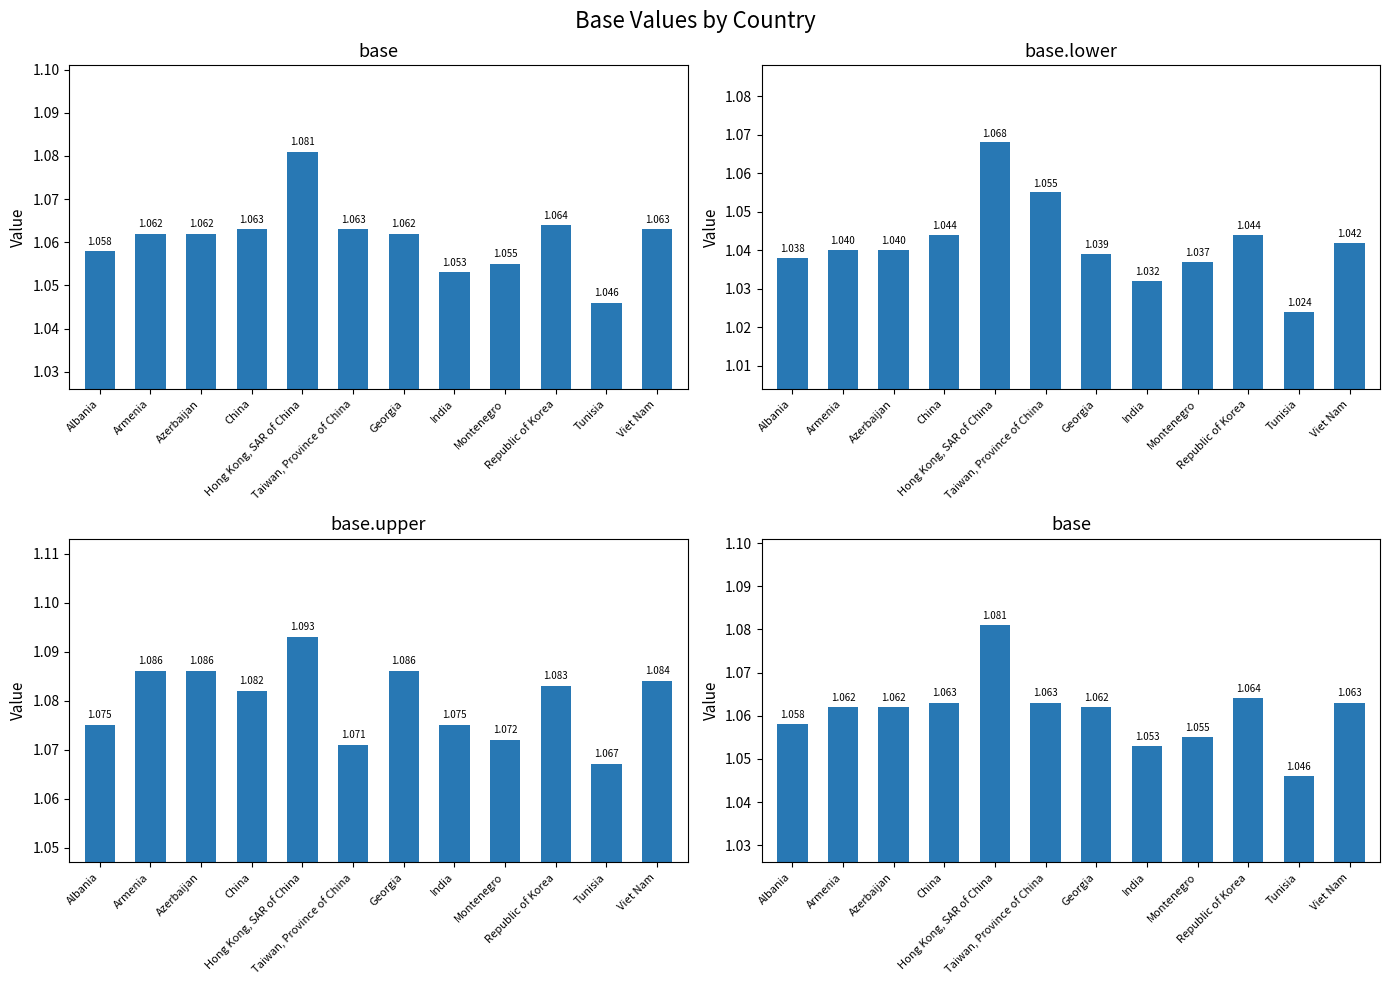

Reading left to right, what are all the values shown in this chart?

base: 1.1	1.1	1.1	1.1	1.1	1.1	1.1	1.1	1.1	1.1	1.0	1.1
base.lower: 1.0	1.0	1.0	1.0	1.1	1.1	1.0	1.0	1.0	1.0	1.0	1.0
base.upper: 1.1	1.1	1.1	1.1	1.1	1.1	1.1	1.1	1.1	1.1	1.1	1.1